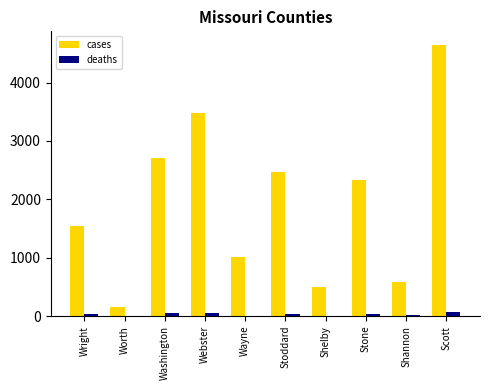

Between Wayne and Shannon, which series saw the biggest shift?

cases